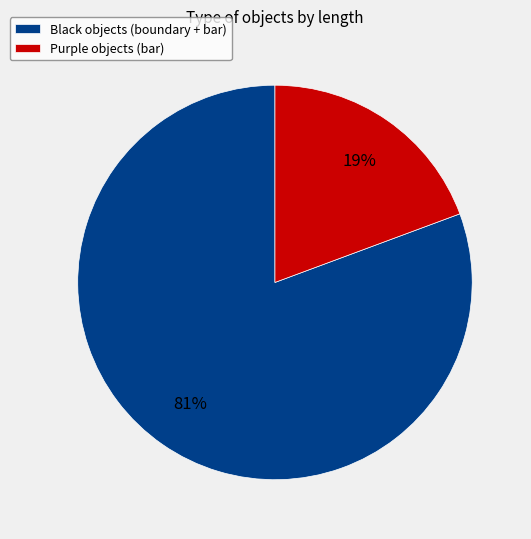

Which has a higher value, Black objects (boundary + bar) or Purple objects (bar)?

Black objects (boundary + bar)